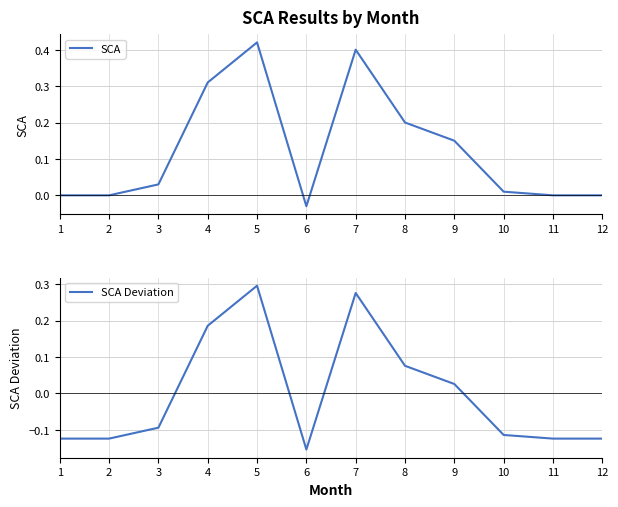

True or false: SCA and SCA Deviation intersect in this chart.

False